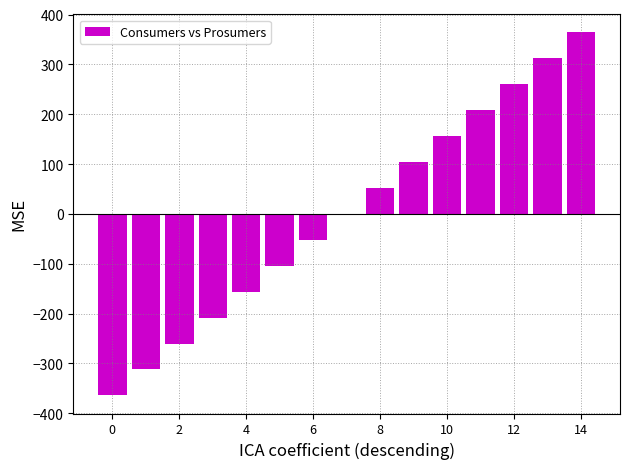

What is the greatest value displayed?

364